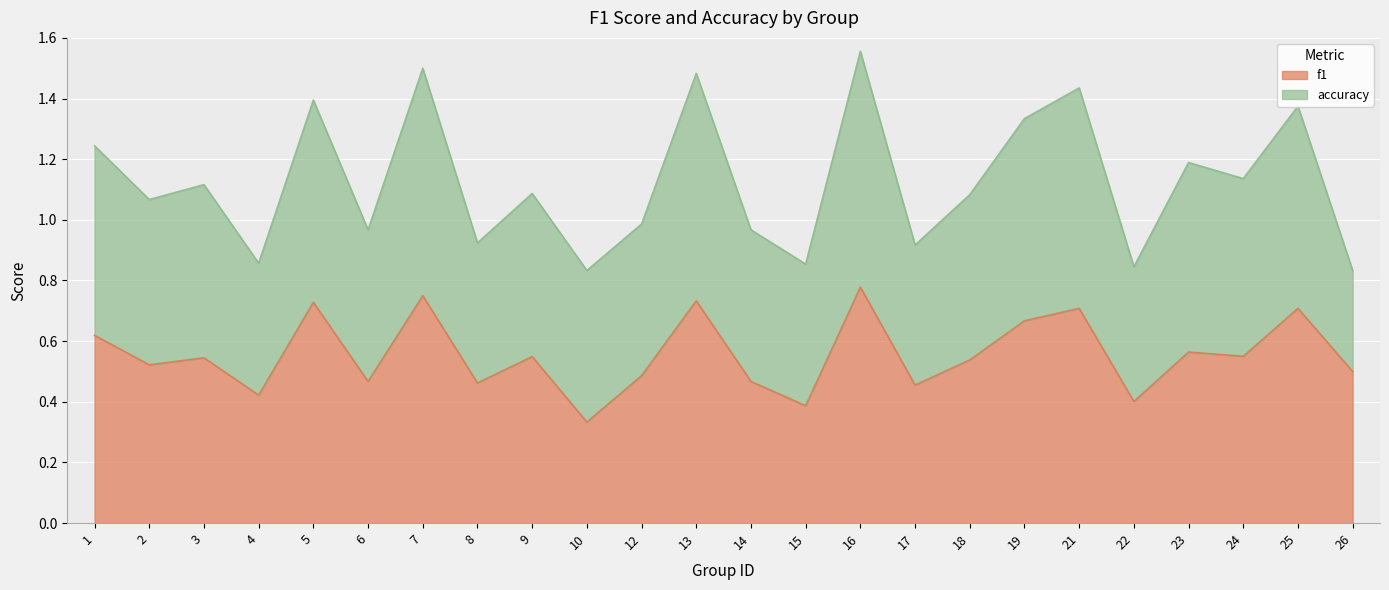

What is the sum of the values at 2 and 17?

1.0